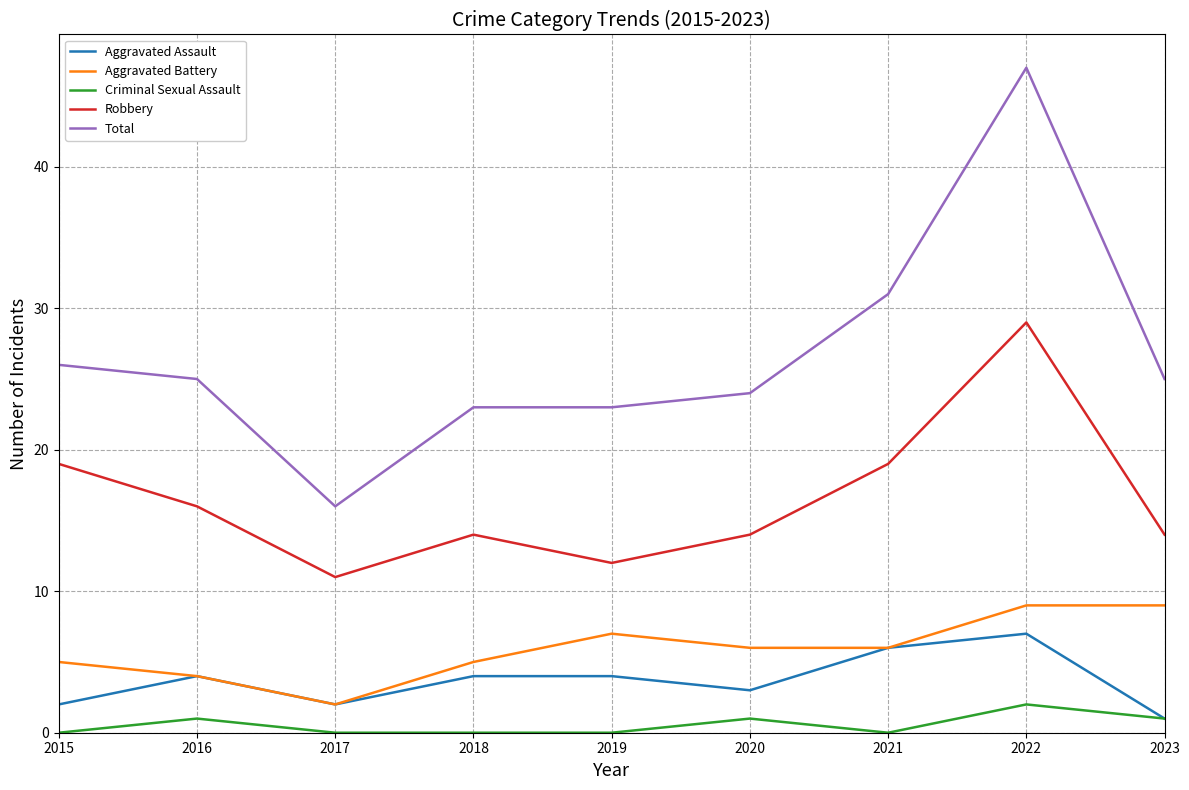

Reading right to left, what are all the values shown in this chart?

Aggravated Assault: 2023=1	2022=7	2021=6	2020=3	2019=4	2018=4	2017=2	2016=4	2015=2
Aggravated Battery: 2023=9	2022=9	2021=6	2020=6	2019=7	2018=5	2017=2	2016=4	2015=5
Criminal Sexual Assault: 2023=1	2022=2	2021=0	2020=1	2019=0	2018=0	2017=0	2016=1	2015=0
Robbery: 2023=14	2022=29	2021=19	2020=14	2019=12	2018=14	2017=11	2016=16	2015=19
Total: 2023=25	2022=47	2021=31	2020=24	2019=23	2018=23	2017=16	2016=25	2015=26